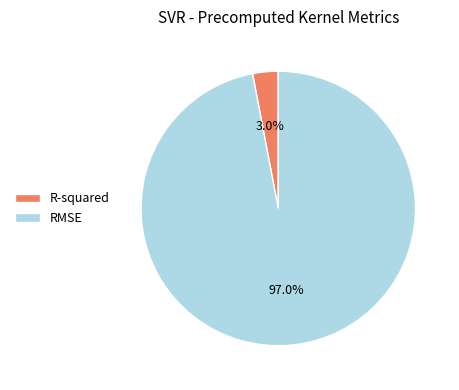

To the nearest percent, what is the average slice percentage?

50%